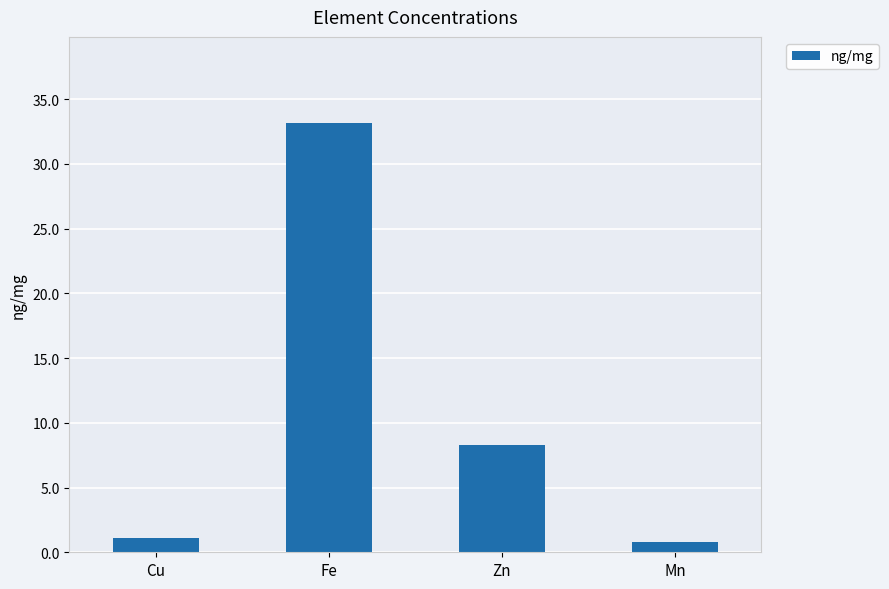

Reading right to left, transcribe all the data shown in this chart.

0.8	8.3	33.2	1.1